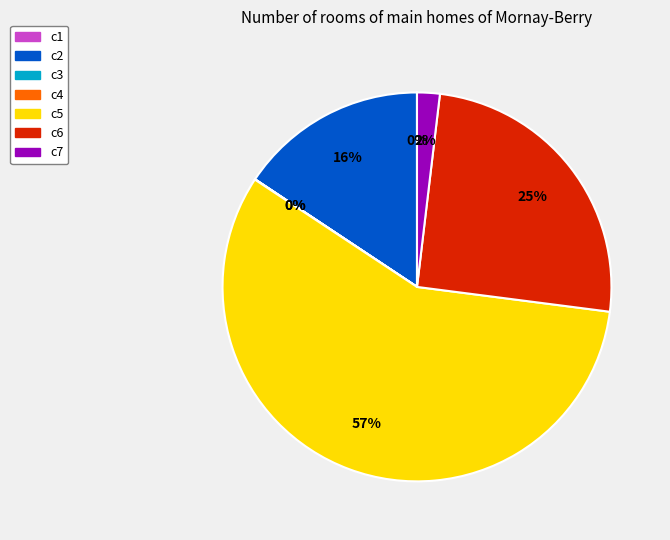

The c7 slice represents 2% of the pie. True or false?

True